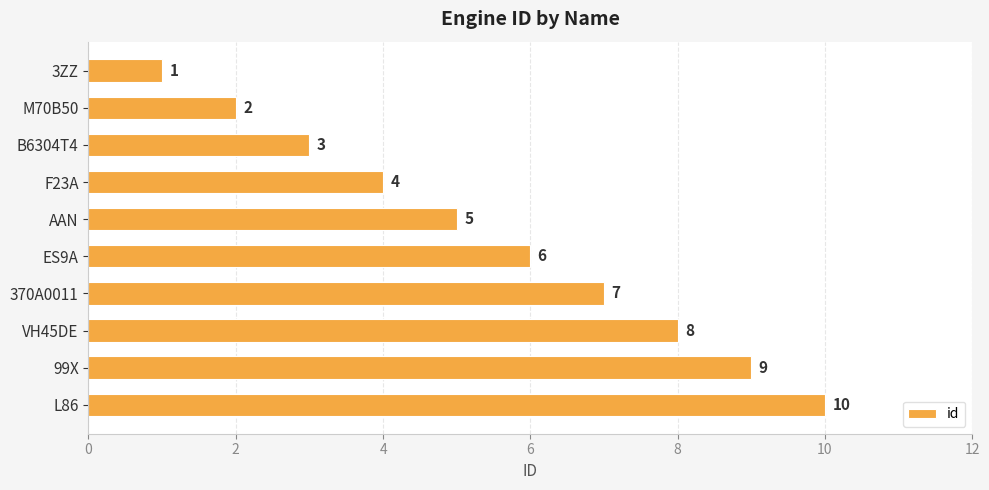

What is the label of the 8th bar from the top?

VH45DE